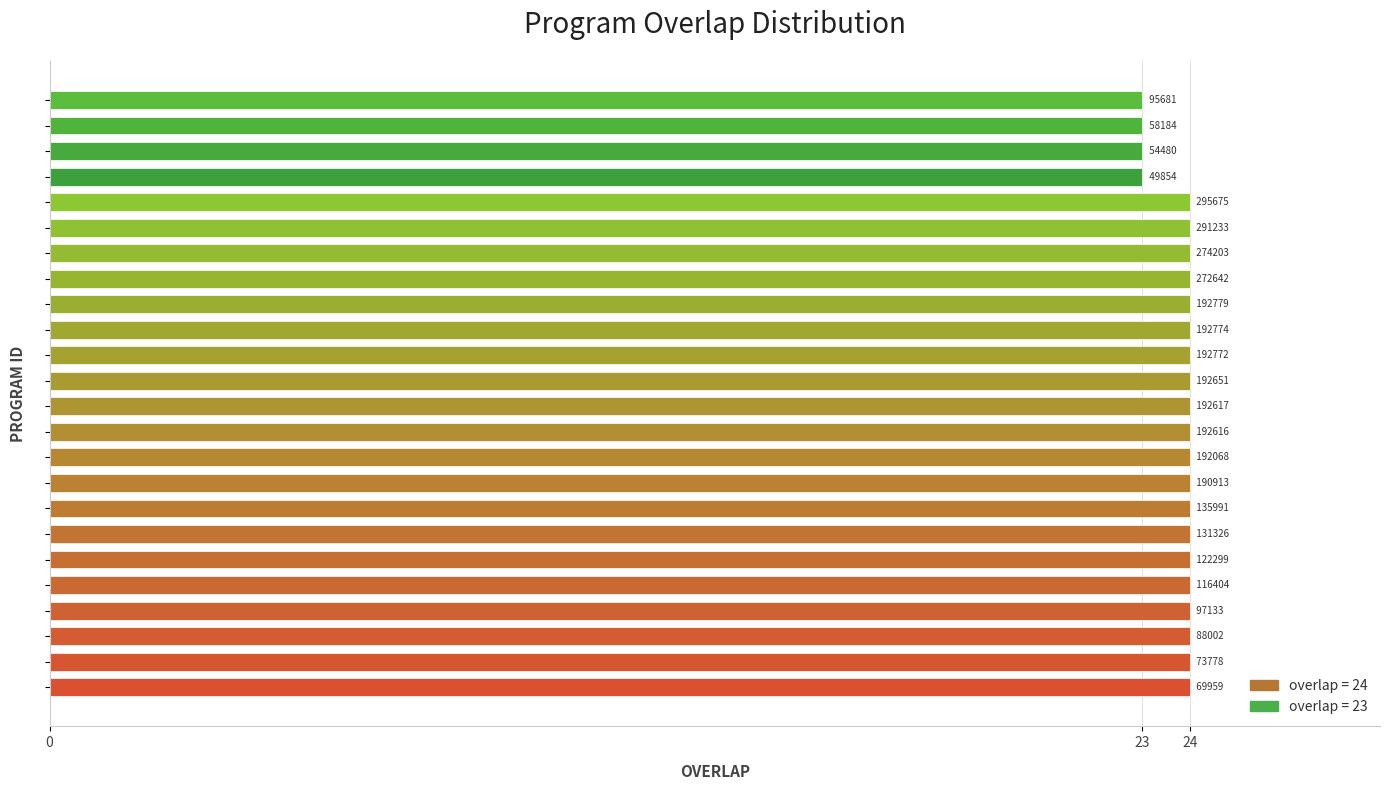

Are the bars horizontal?

Yes